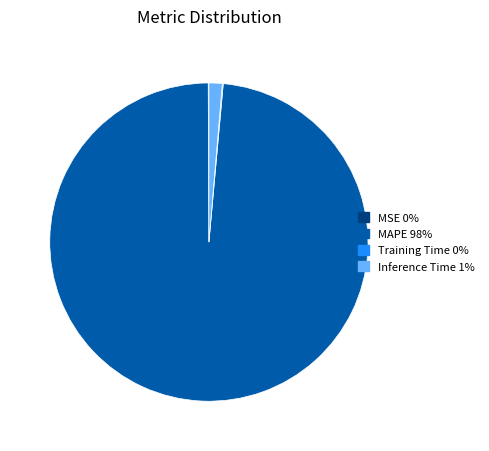

What is the largest slice in the pie chart?

MAPE